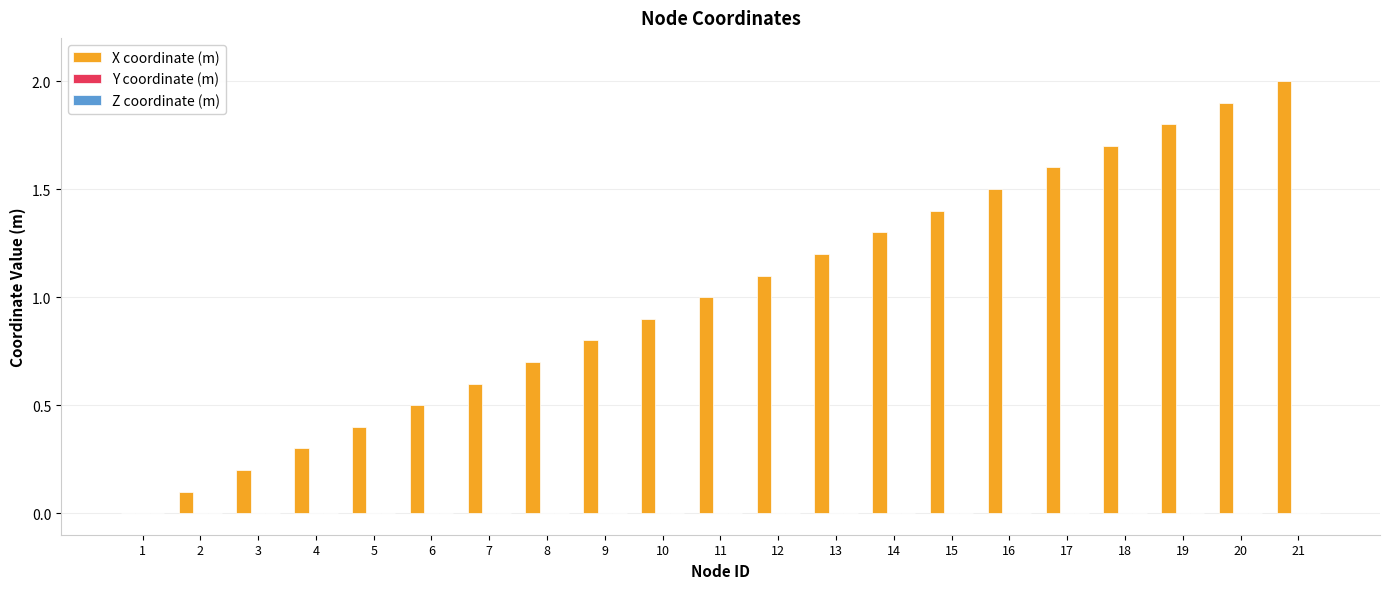

The value at 1 is 0.0. True or false?

True